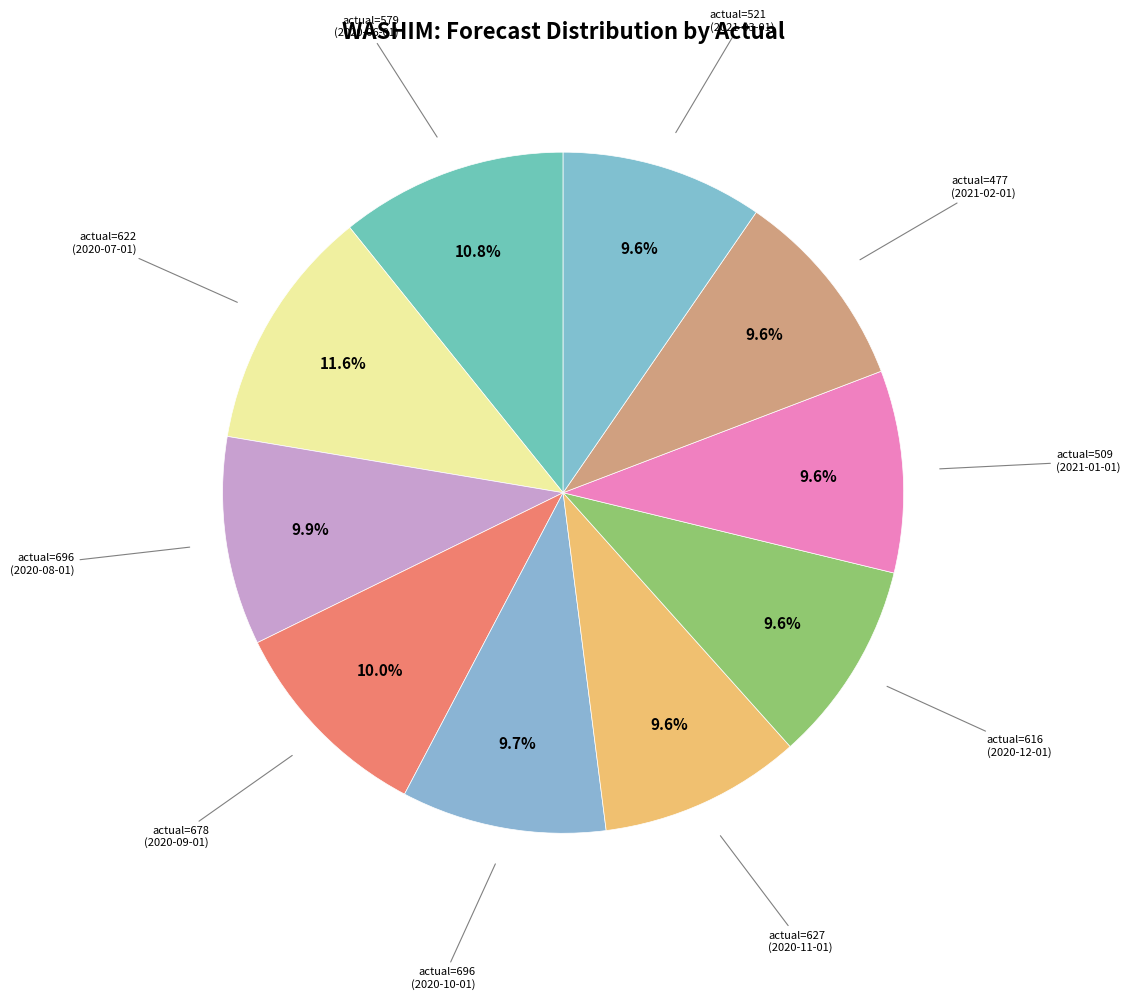

Is there any slice that represents more than half of the pie?

No